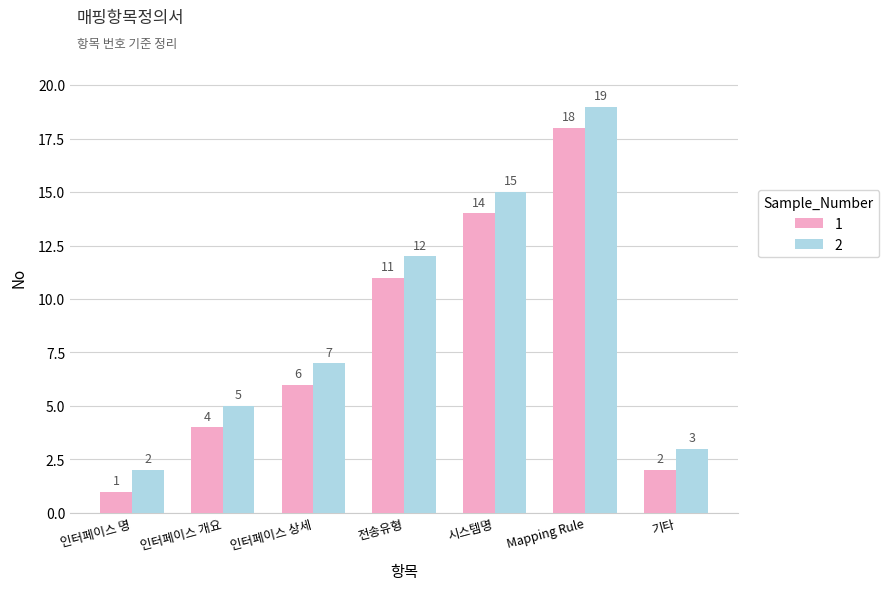

What is the difference between the highest and lowest values at 인터페이스 상세?

1